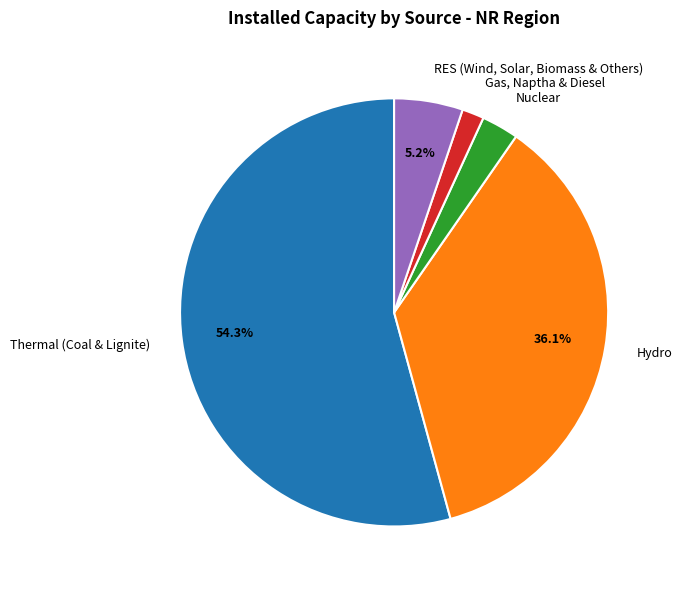

How many slices are in this pie chart?

5